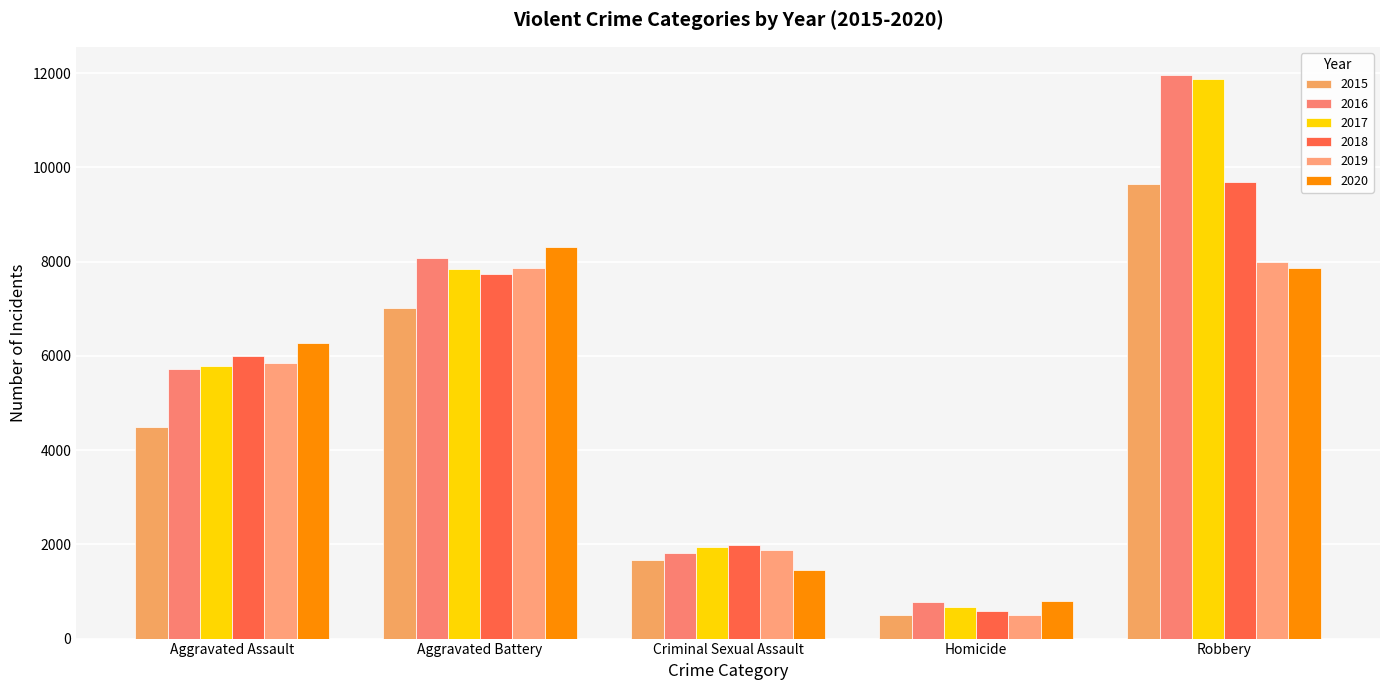

How many bars are there in total?

30